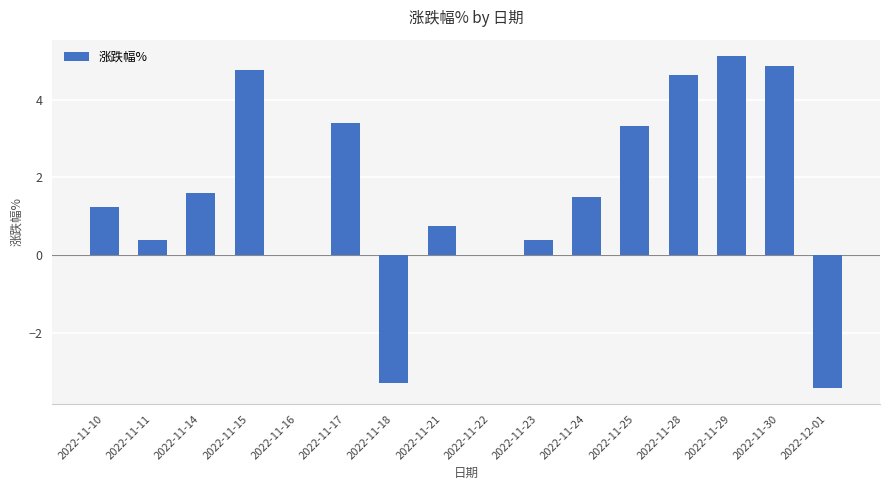

Are the bars horizontal?

No